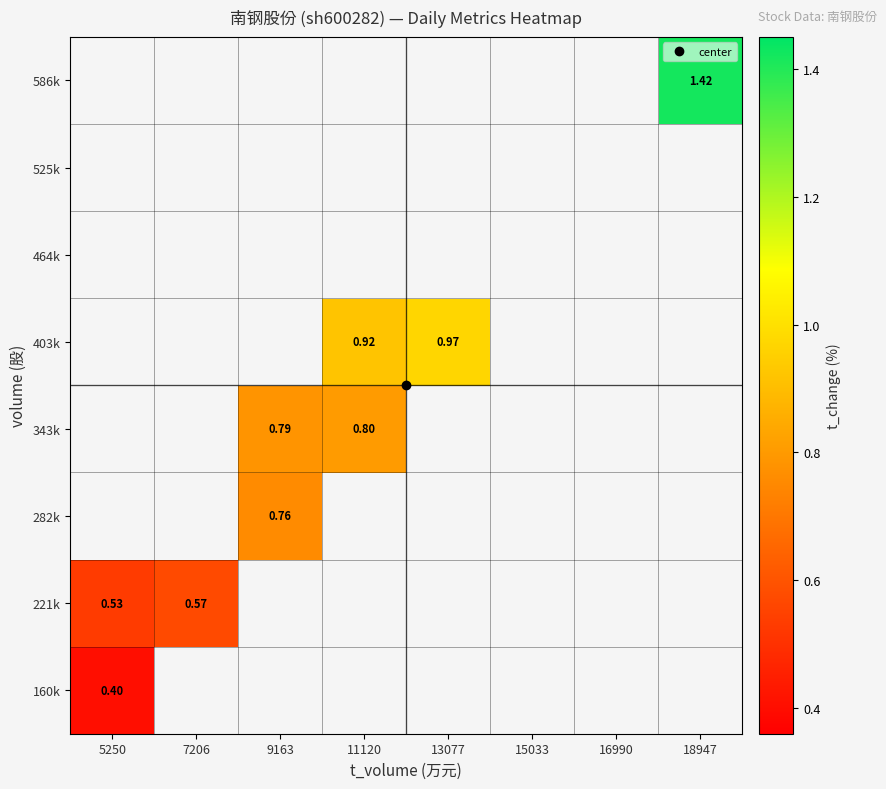

Rank the series by their average value, from lowest to highest.

160k, 221k, 282k, 343k, 403k, 464k, 525k, 586k